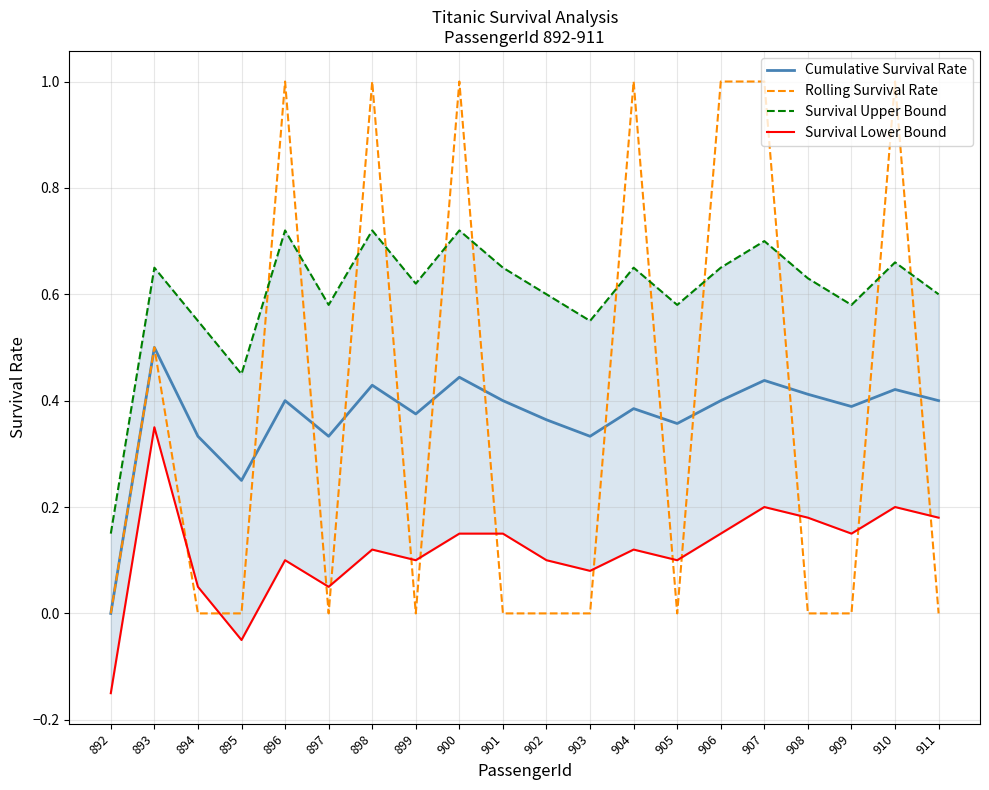

What is the difference between the highest and lowest values at 906?

0.8